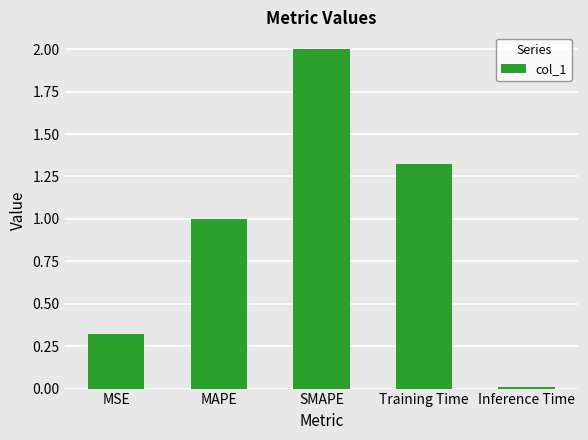

What is the difference between the maximum and second lowest values?

1.7